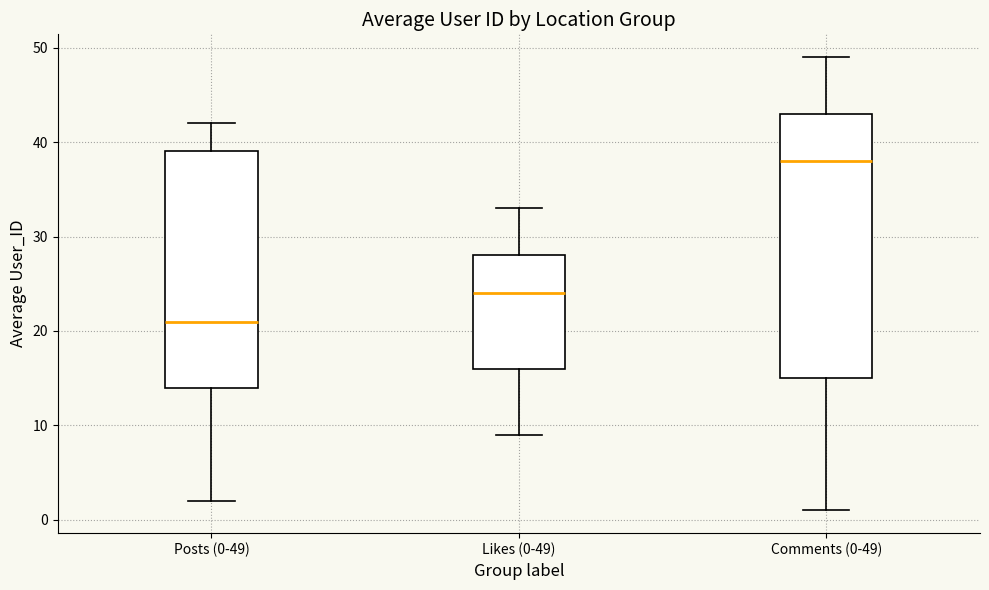

Which box has the highest median line?

Comments (0-49)